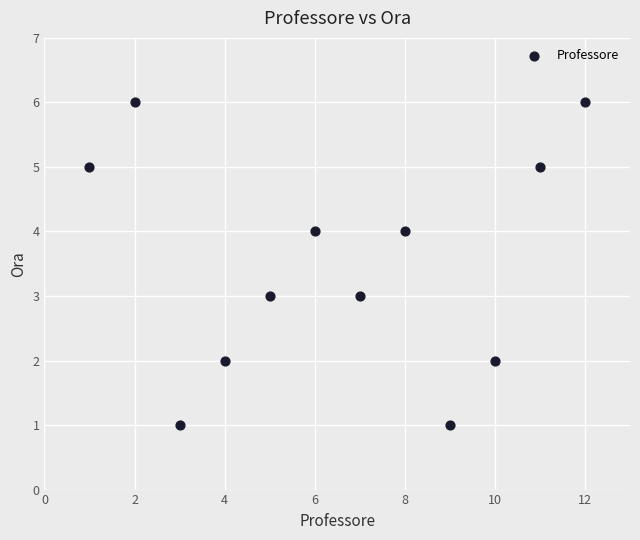

What is the range of Y values (max minus min)?

5